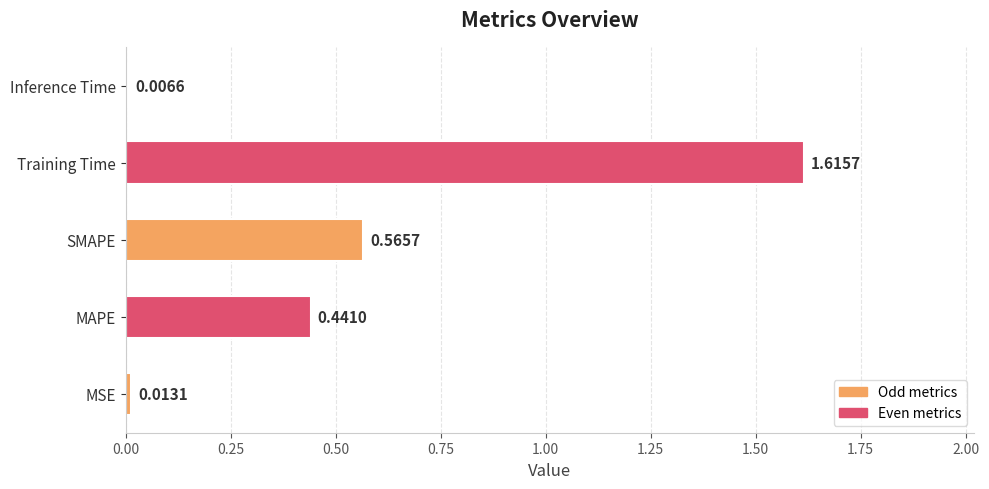

Which label corresponds to the smallest value in the chart?

Inference Time